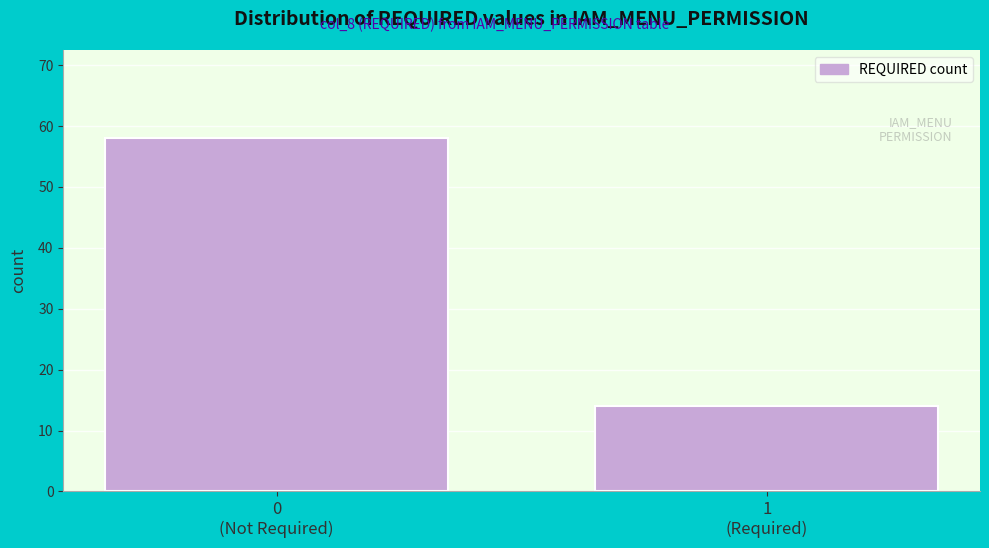

Reading left to right, extract all data points from this chart.

58	14